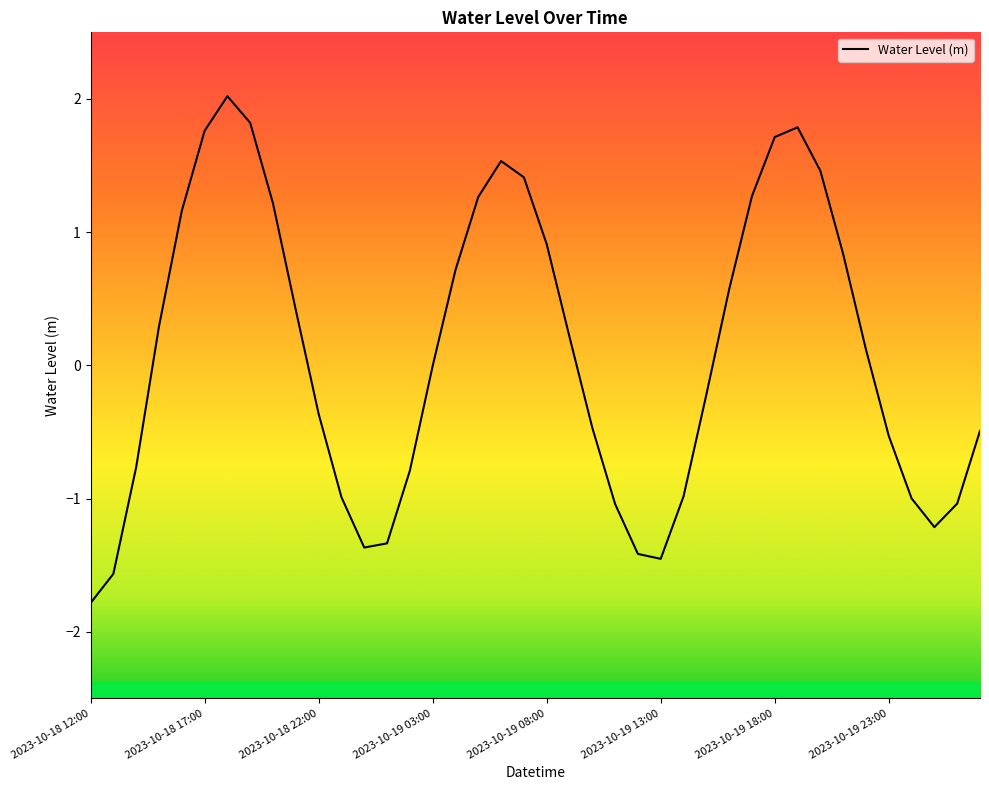

What is the greatest value displayed?

2.0